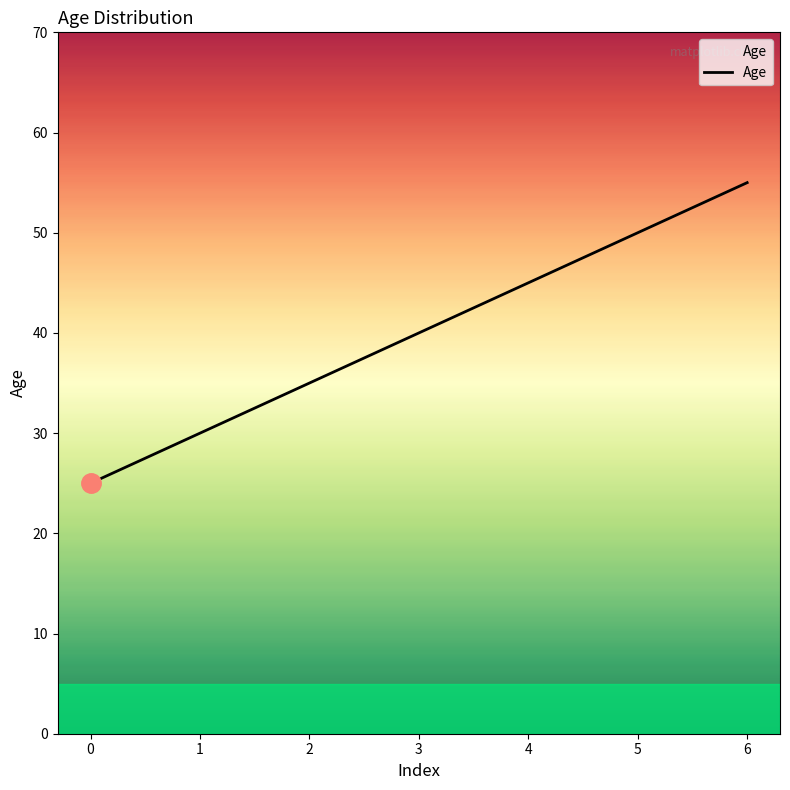

What is the greatest value displayed?

55